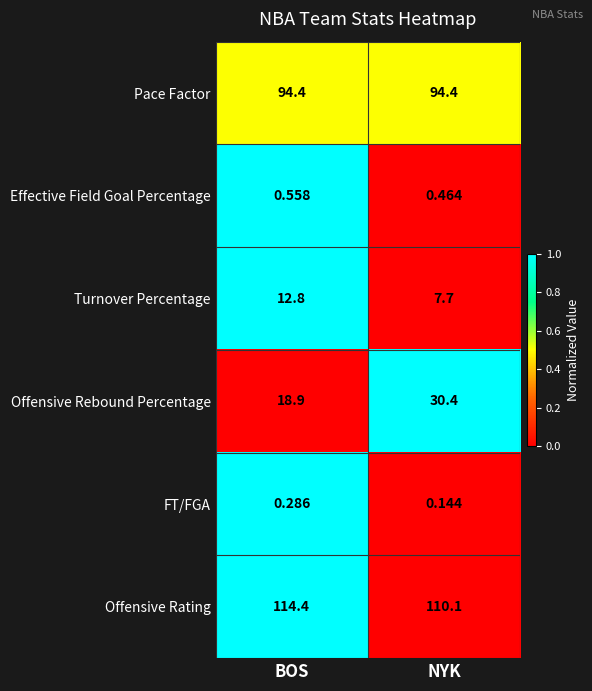

What is the total value across all series at BOS?

241.3